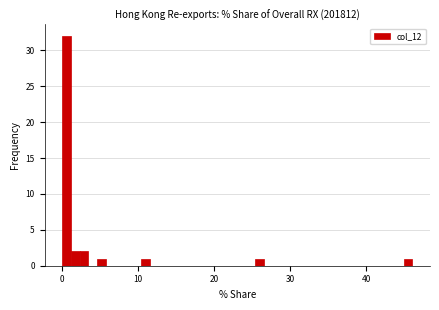

Around what value on the x-axis is the tallest bar? Give the approximate position of its centre, as read against the axis.

1